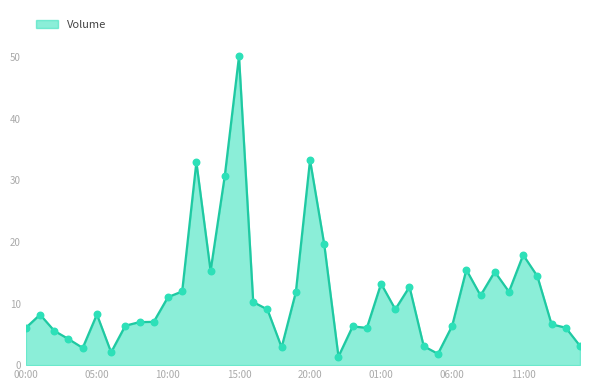

What is the difference between the maximum and minimum values?

48.8